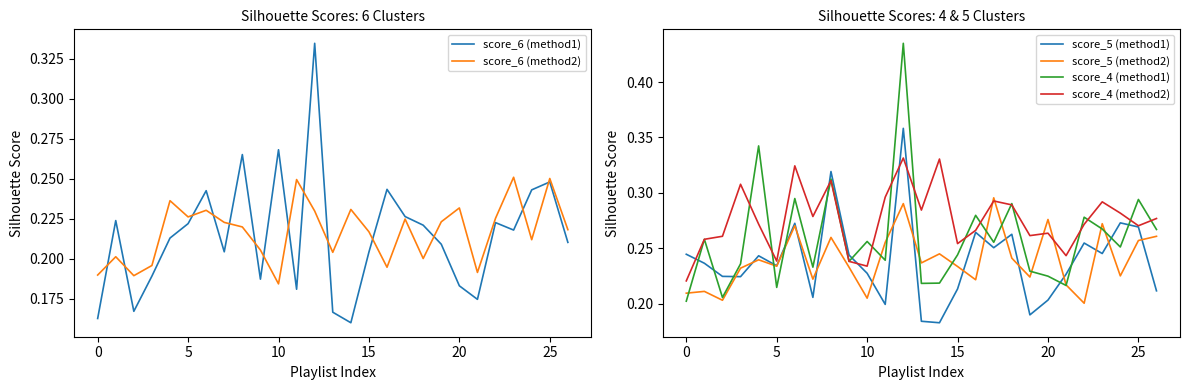

At which label does score_5 (method2) reach its minimum?

22